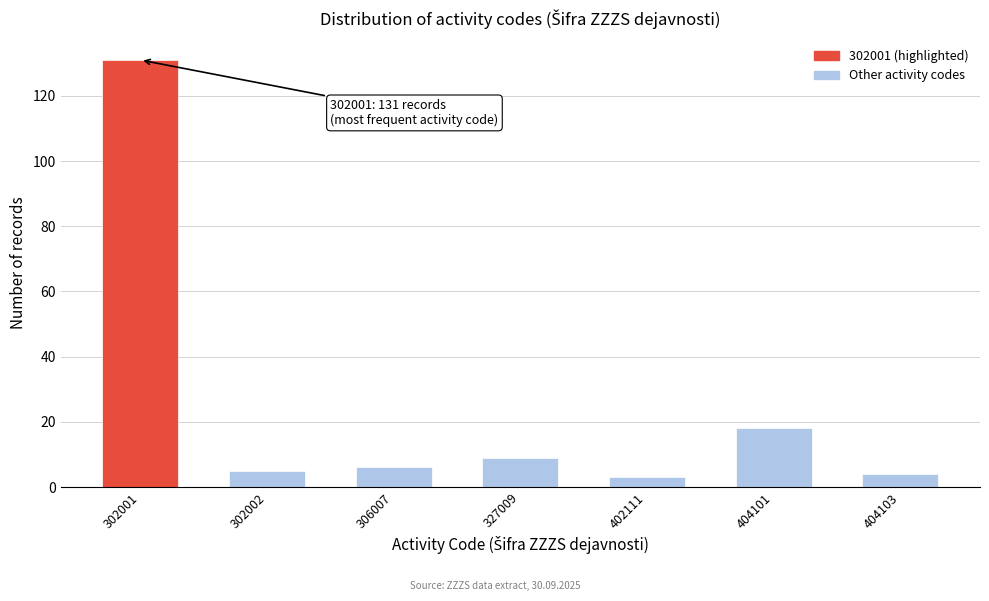

Reading right to left, extract all data points from this chart.

404103=4	404101=18	402111=3	327009=9	306007=6	302002=5	302001=131